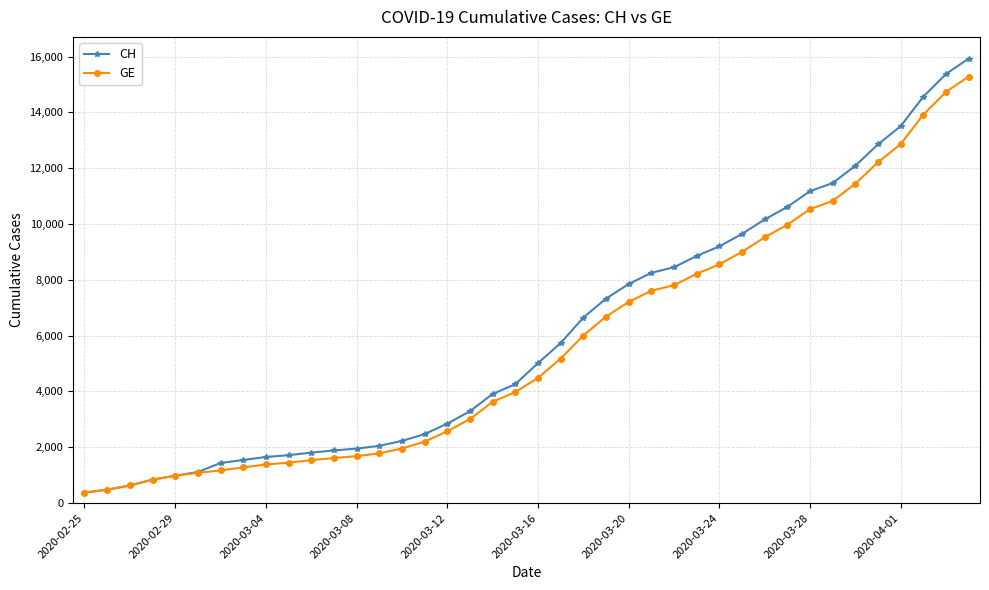

What is the smallest value displayed?

375